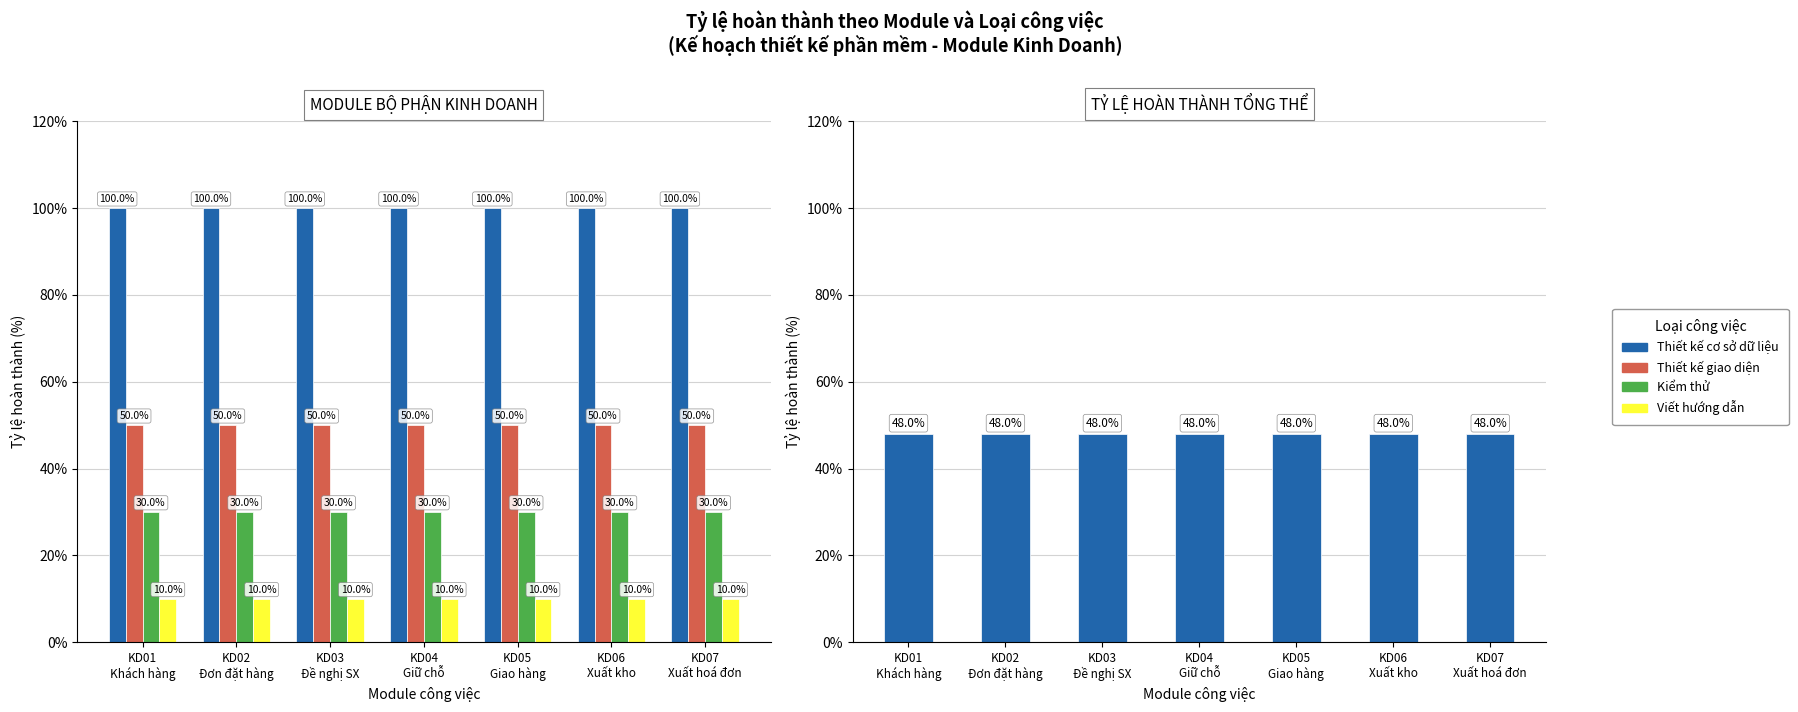

Rank the series by their maximum value, from highest to lowest.

Thiết kế cơ sở dữ liệu, Thiết kế giao diện, Tỷ lệ hoàn thành tổng thể, Kiểm thử, Viết hướng dẫn